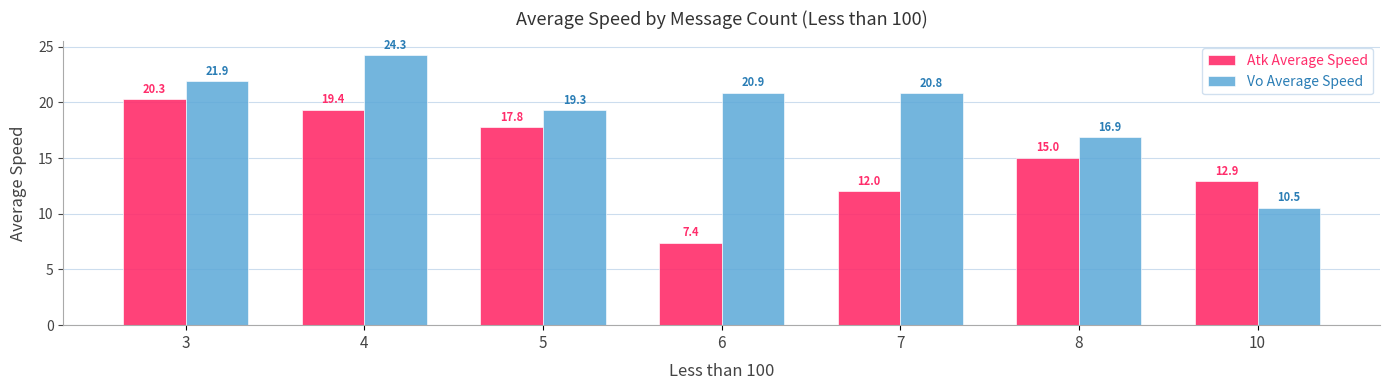

The Atk Average Speed series shows 7.4 at 6. True or false?

True